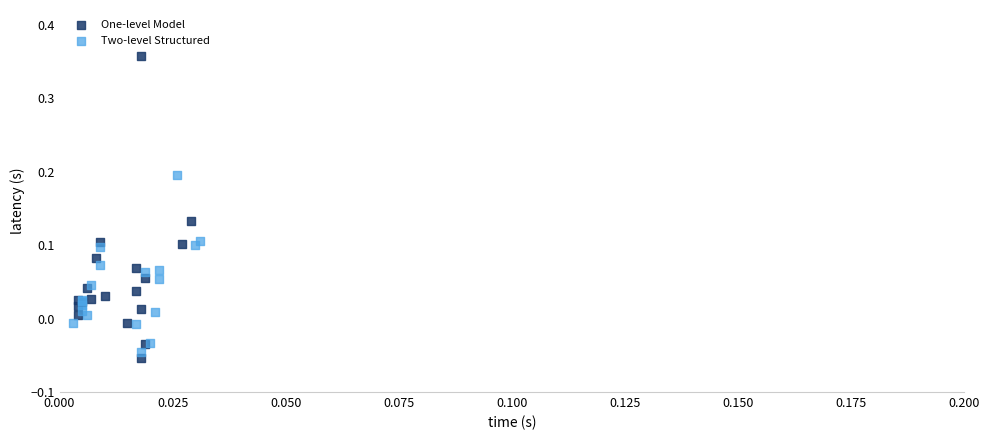

What are all the series names shown in the legend?

One-level Model, Two-level Structured